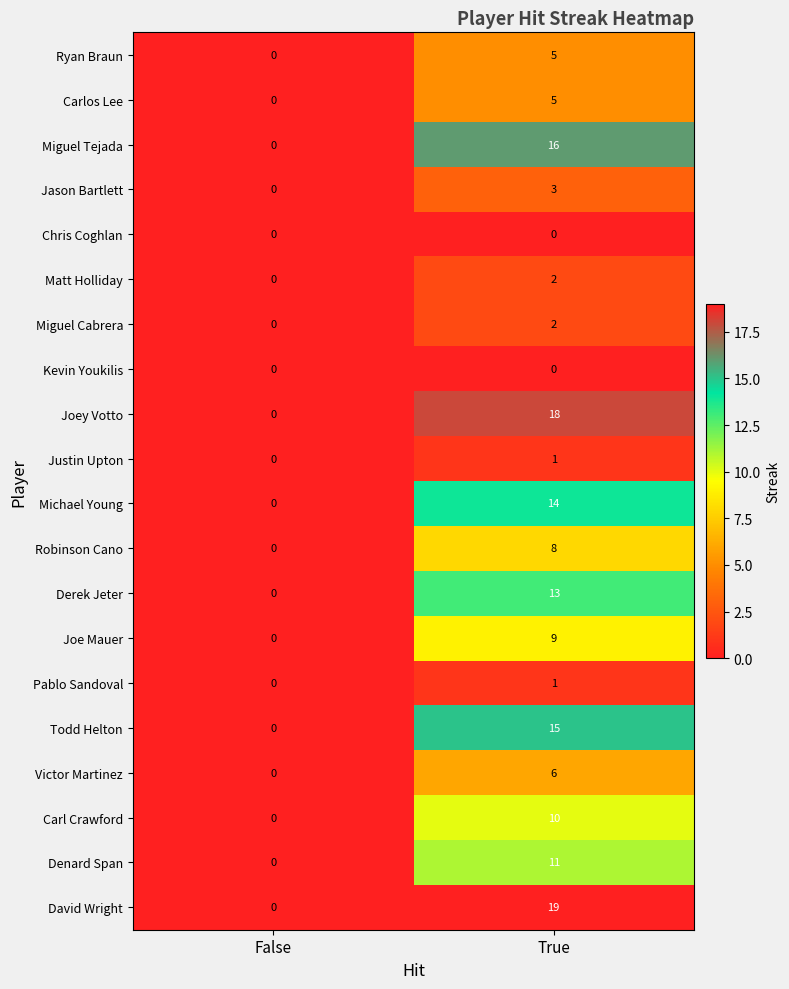

At which label does Carl Crawford reach its minimum?

False